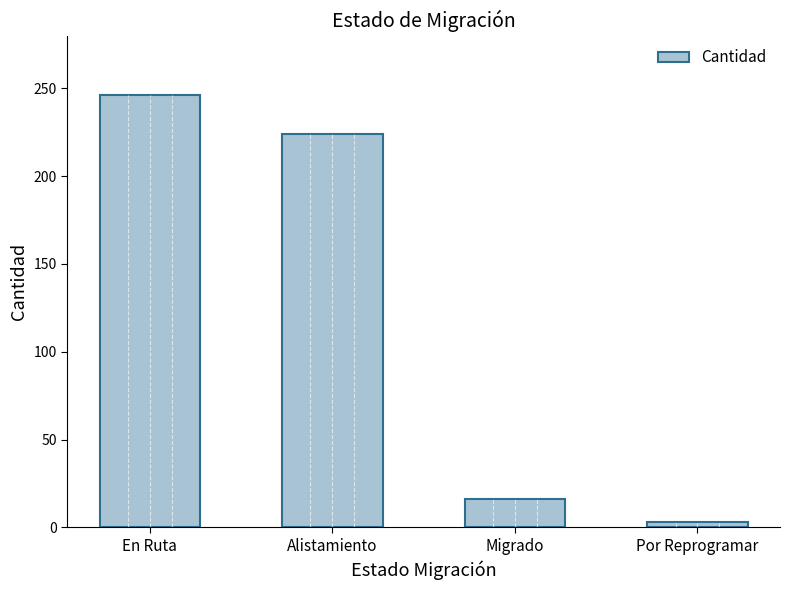

The value at Por Reprogramar is 3. True or false?

True